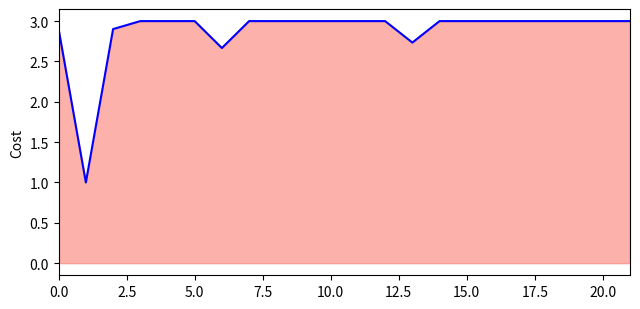

What is the greatest value displayed?

3.0